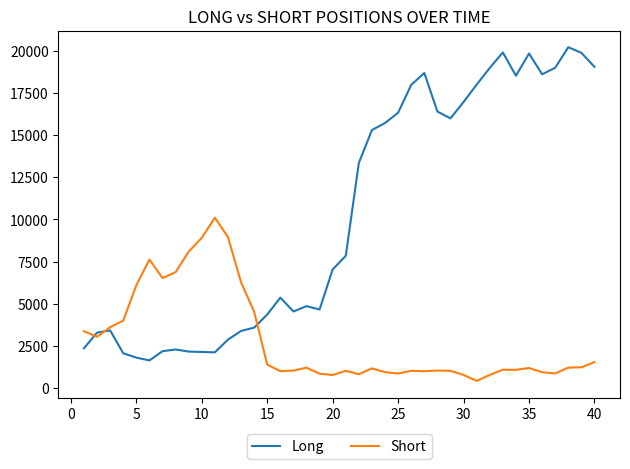

After their last crossing, which series has the higher values: Long or Short?

Long